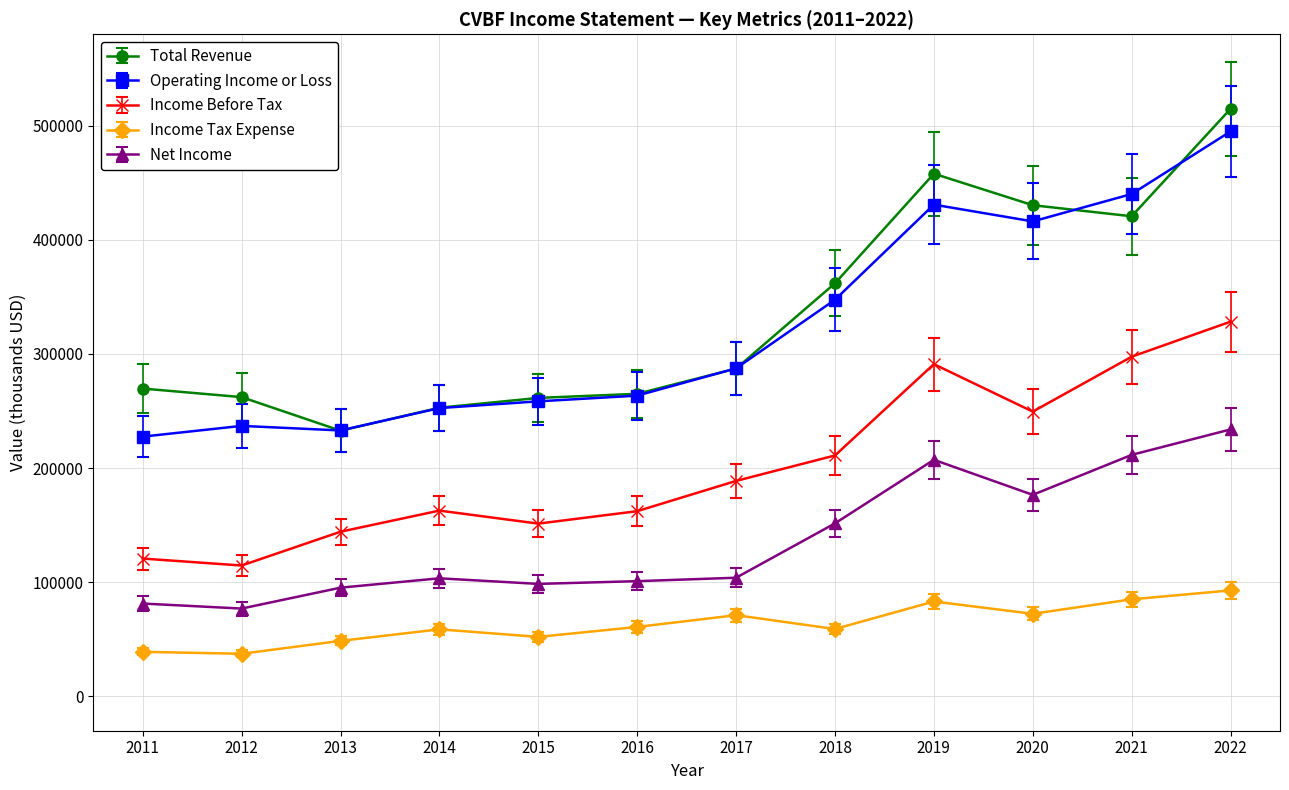

True or false: Income Before Tax has more than 0 interior local peaks.

True